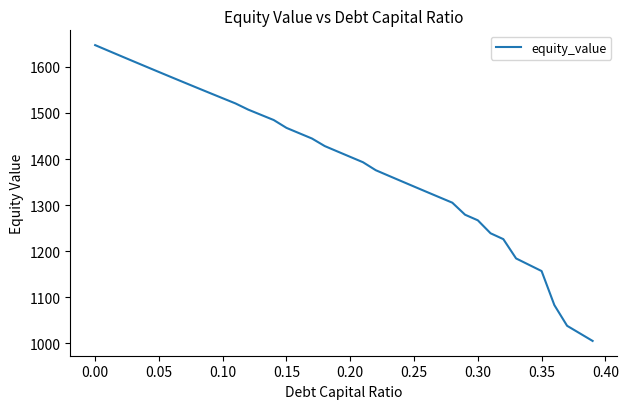

What is the maximum value shown in the chart?

1647.1